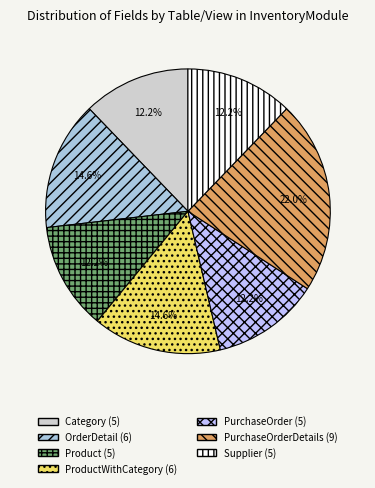

To the nearest percent, what is the difference between the largest and smallest slice percentages?

10%